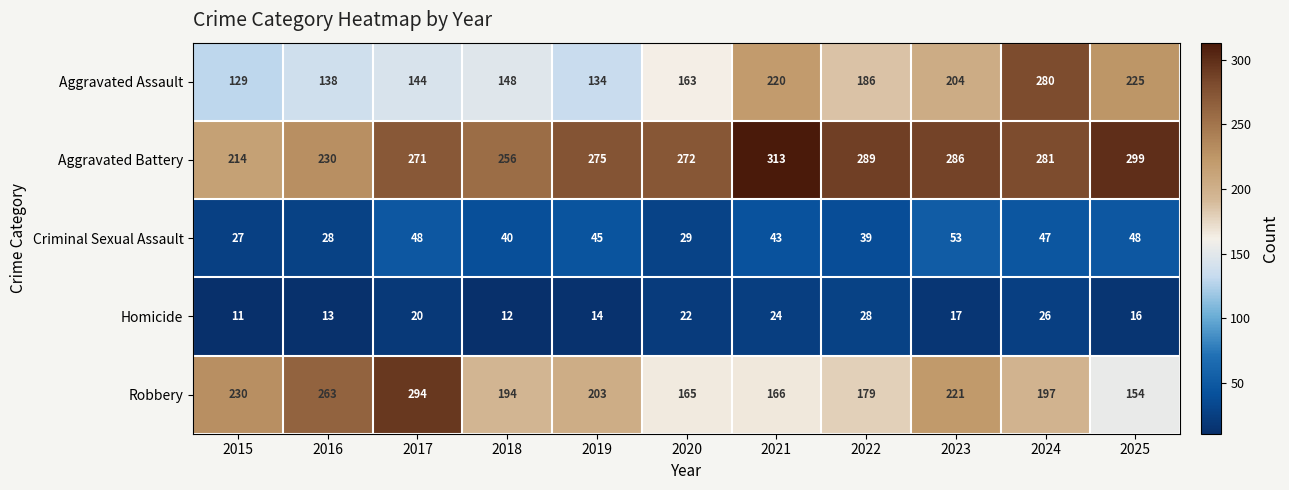

Count the number of data series in this chart.

5